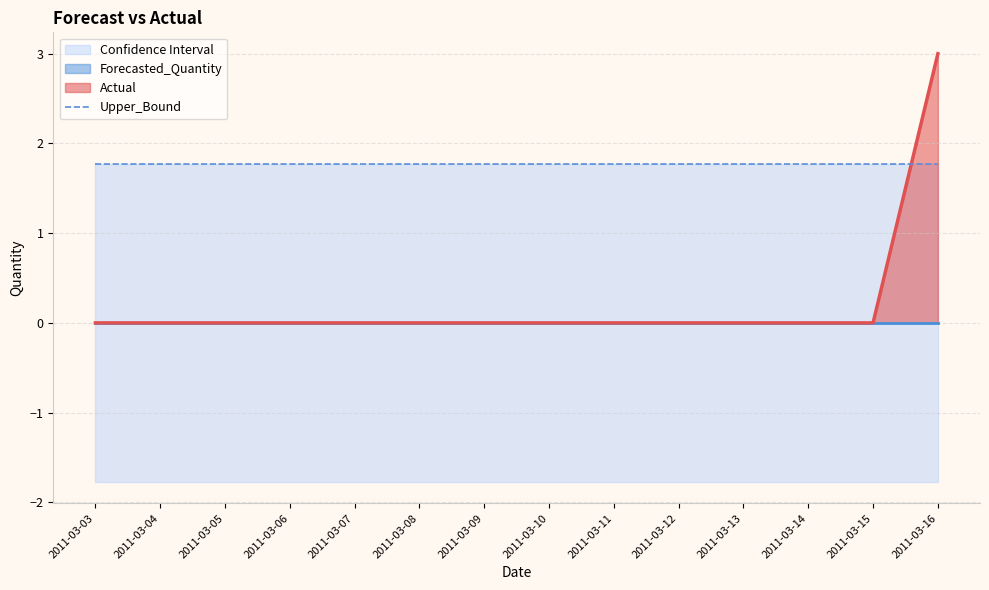

What is the maximum value for Upper_Bound?

1.8